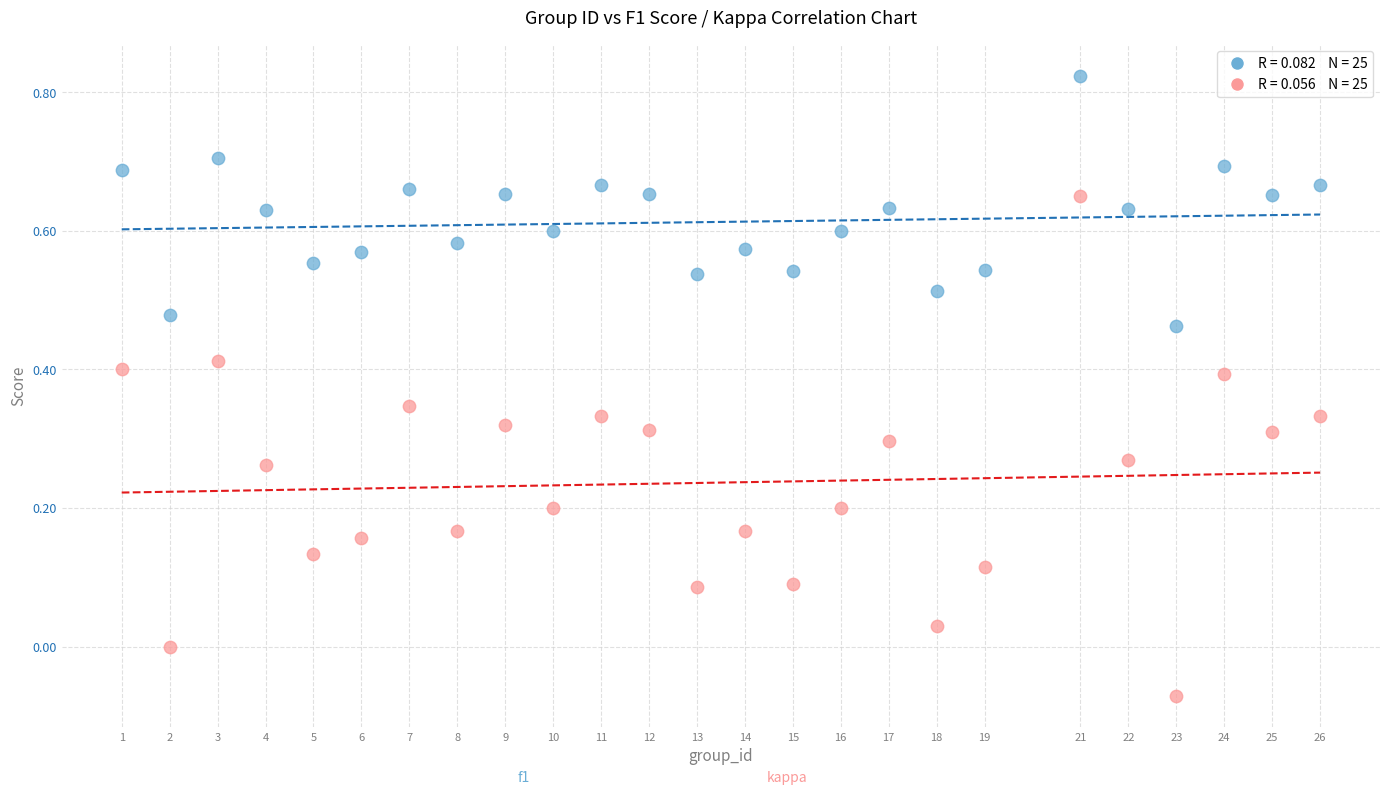

Across all data points, what is the range of Y values (max minus min)?

0.9